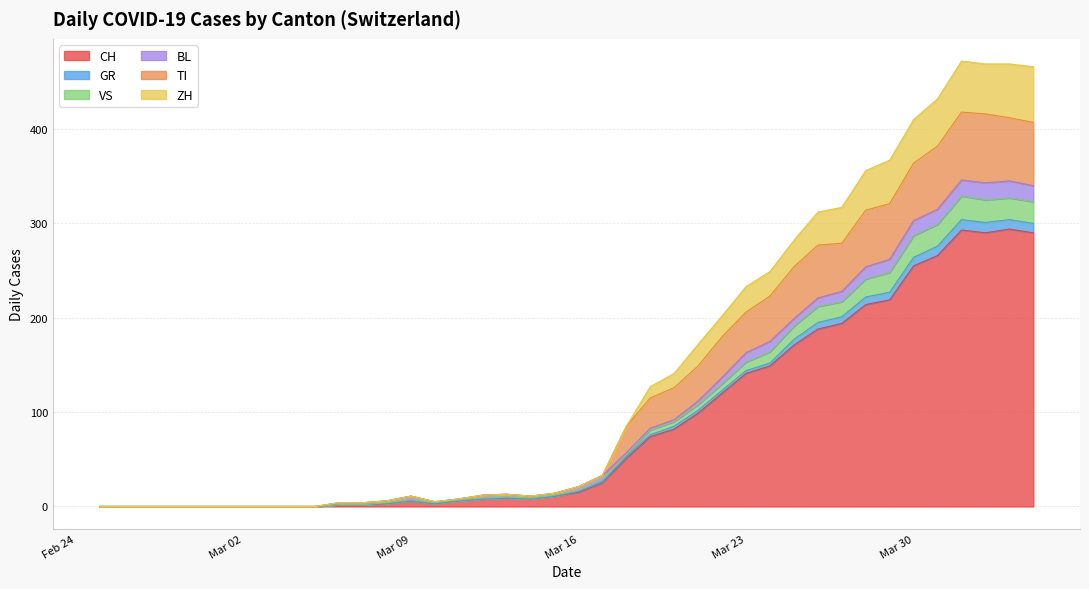

Does the chart display data point markers on the line(s)?

No